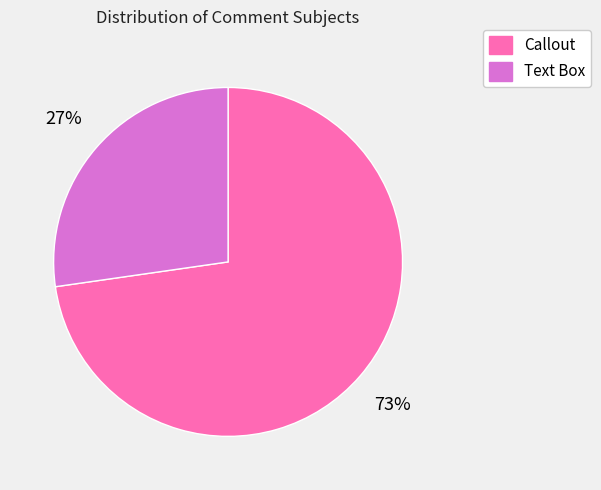

Combined, do Callout and Text Box account for over 50%?

Yes